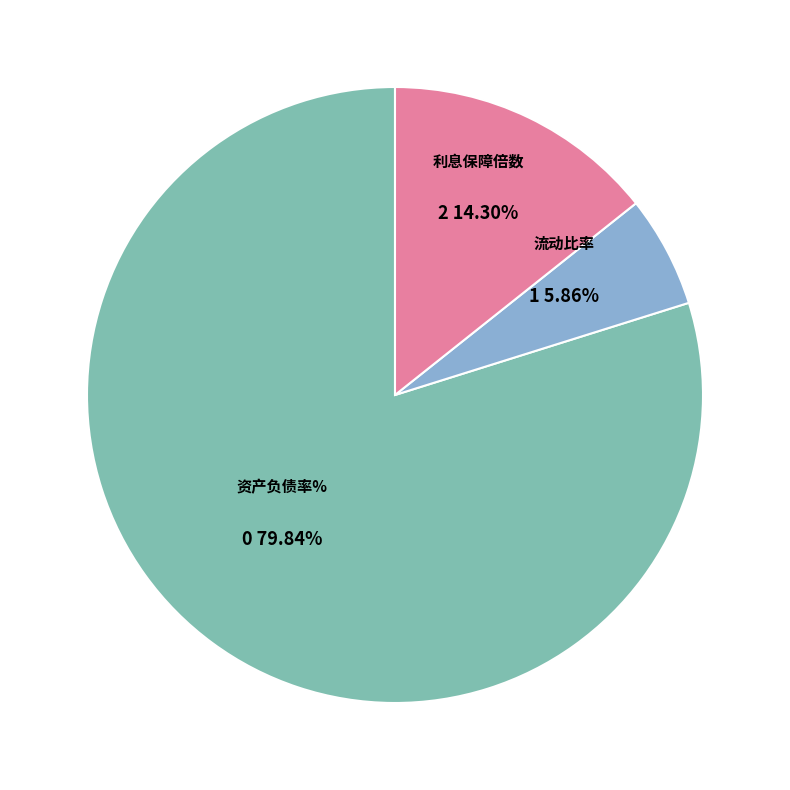

To the nearest percent, what portion does 利息保障倍数 represent?

14%